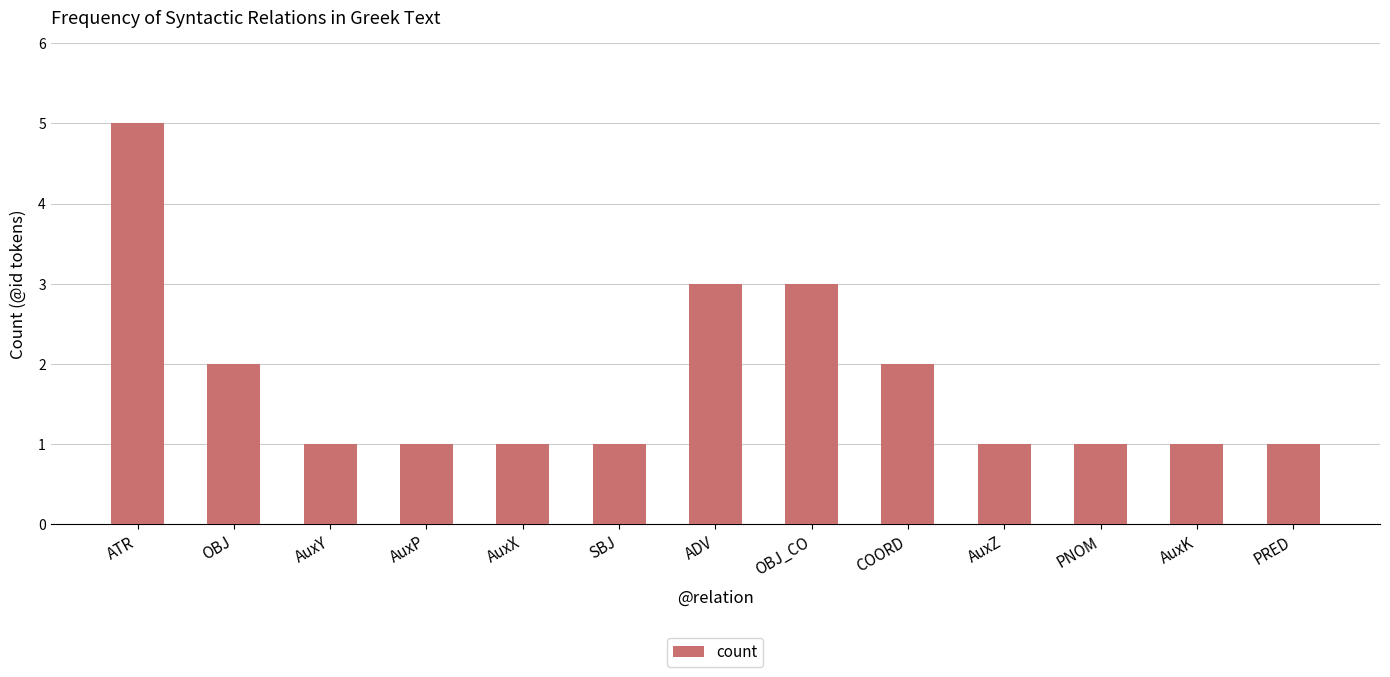

Reading right to left, transcribe all the data shown in this chart.

1	1	1	1	2	3	3	1	1	1	1	2	5